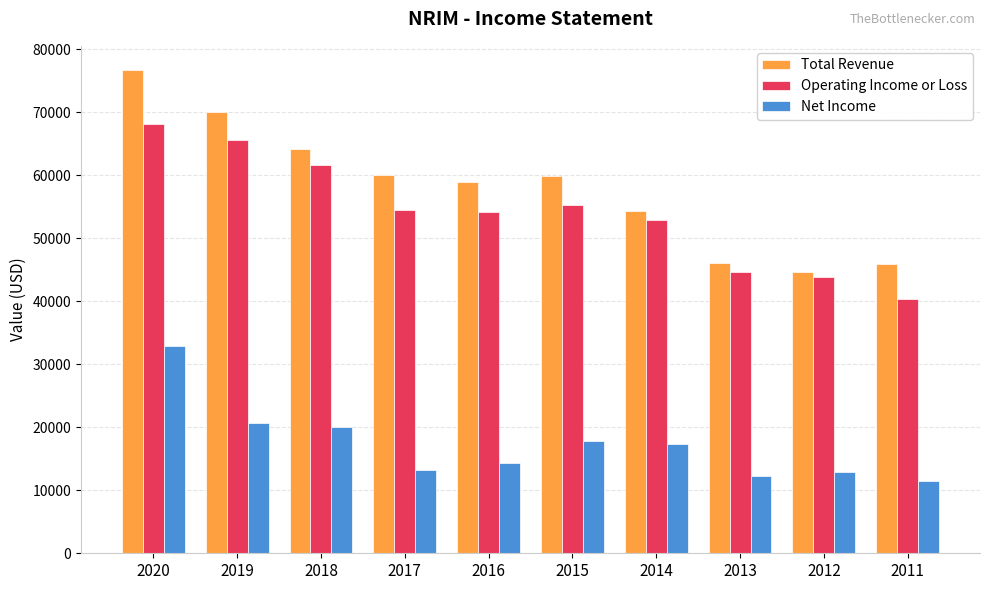

Which category has the highest value in the Total Revenue series?

2020